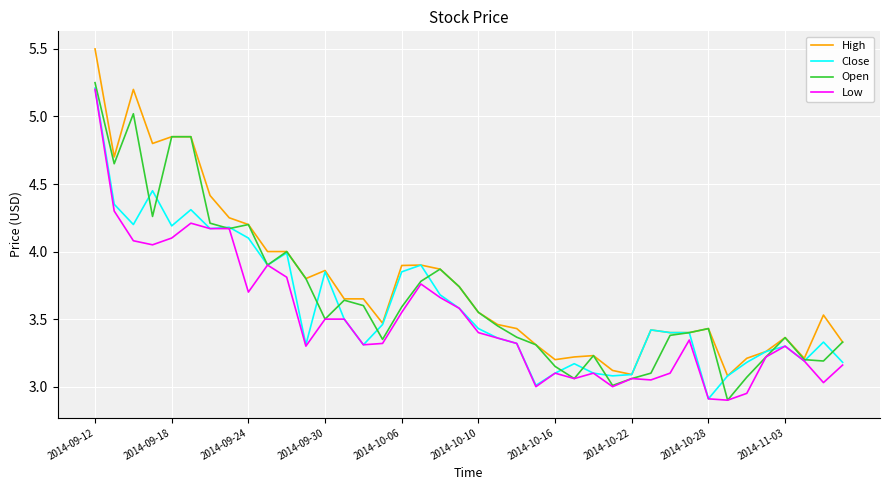

In Open, how many points are lower than both neighbors (excluding endpoints)?

10